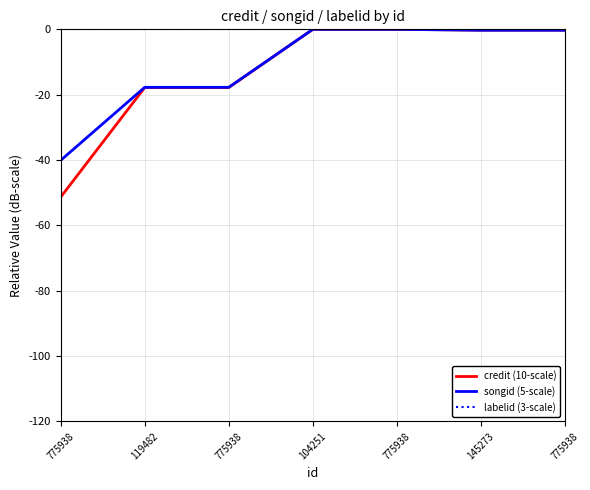

What are all the series names shown in the legend?

credit (10-scale), songid (5-scale), labelid (3-scale)